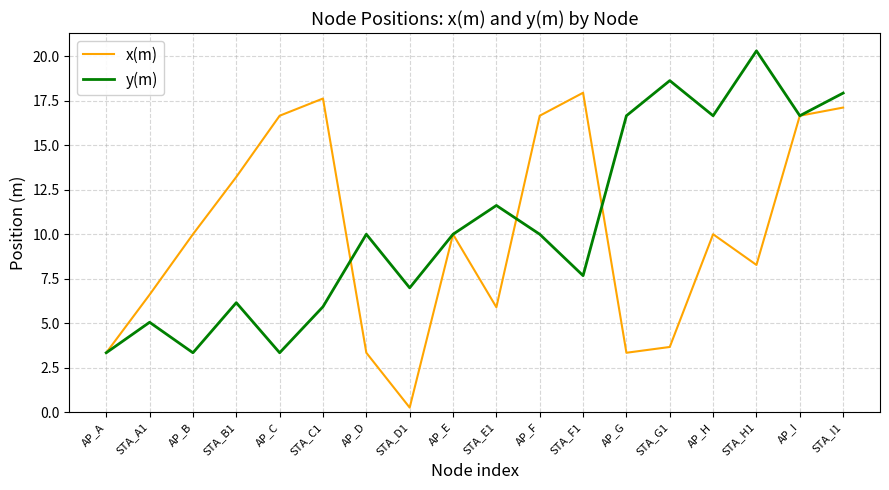

Rank the series at STA_G1 from lowest to highest value.

x(m), y(m)